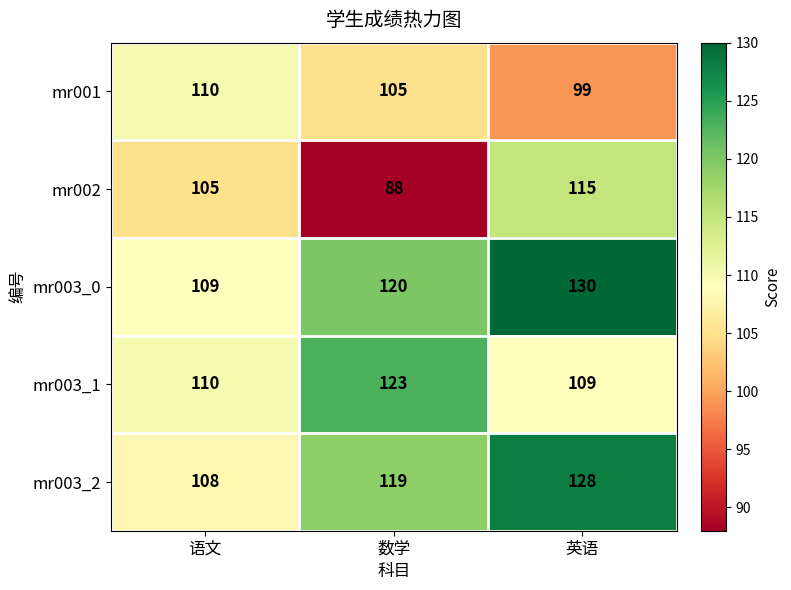

Reading left to right, extract all data points from this chart.

mr001: 语文=110	数学=105	英语=99
mr002: 语文=105	数学=88	英语=115
mr003_0: 语文=109	数学=120	英语=130
mr003_1: 语文=110	数学=123	英语=109
mr003_2: 语文=108	数学=119	英语=128